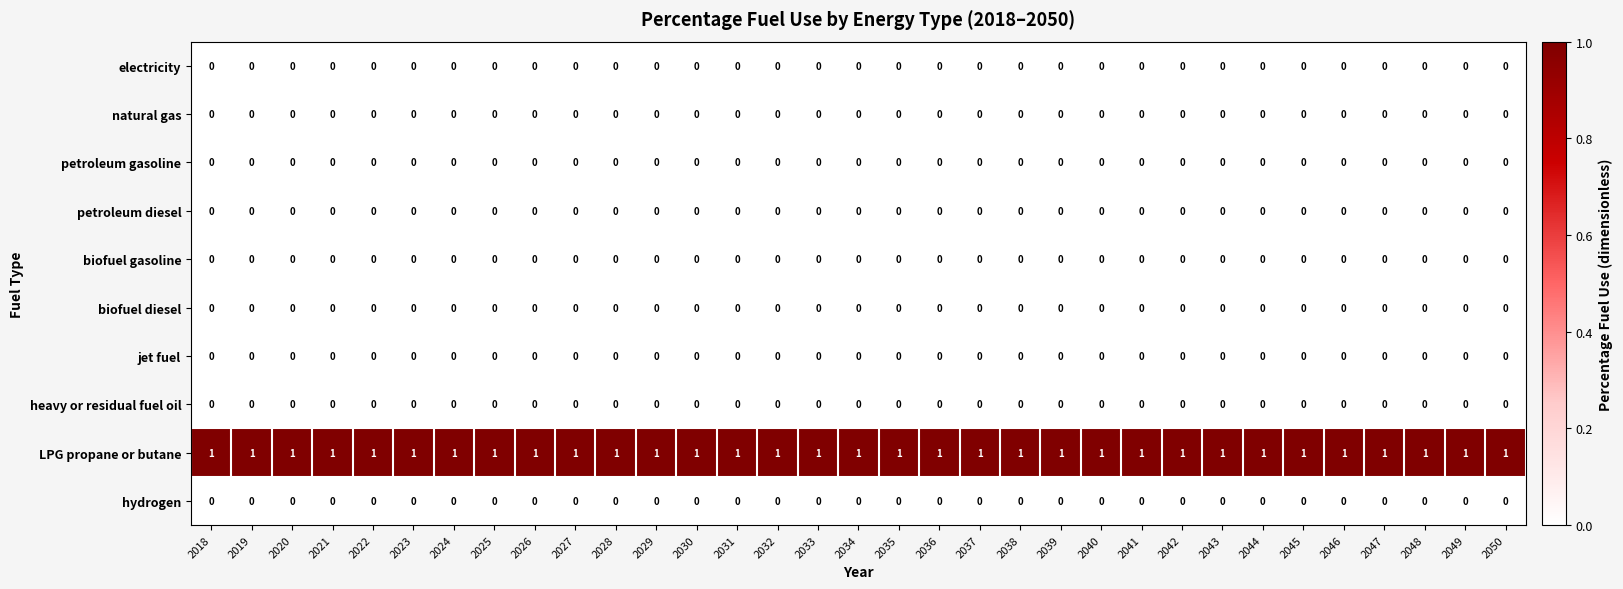

What is the spread (max minus min) of values at 2046?

1